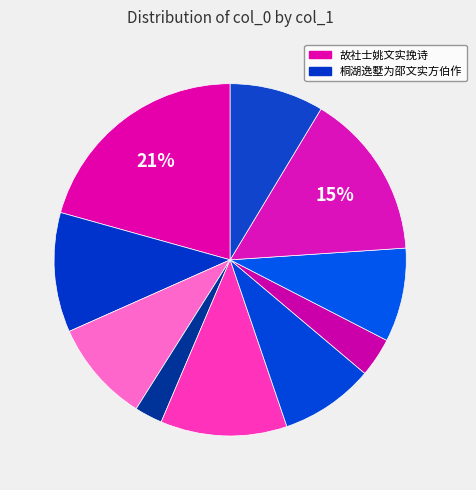

Does any single category account for the majority?

No